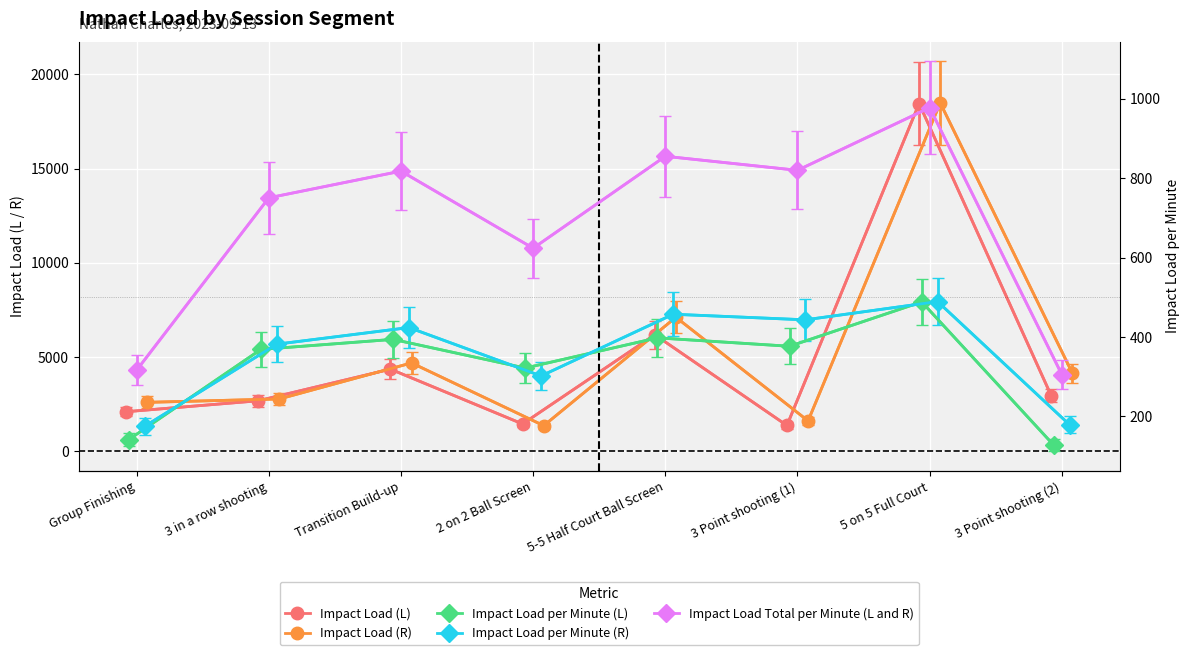

True or false: Impact Load (L) has a value of 2104.9 at Group Finishing.

True